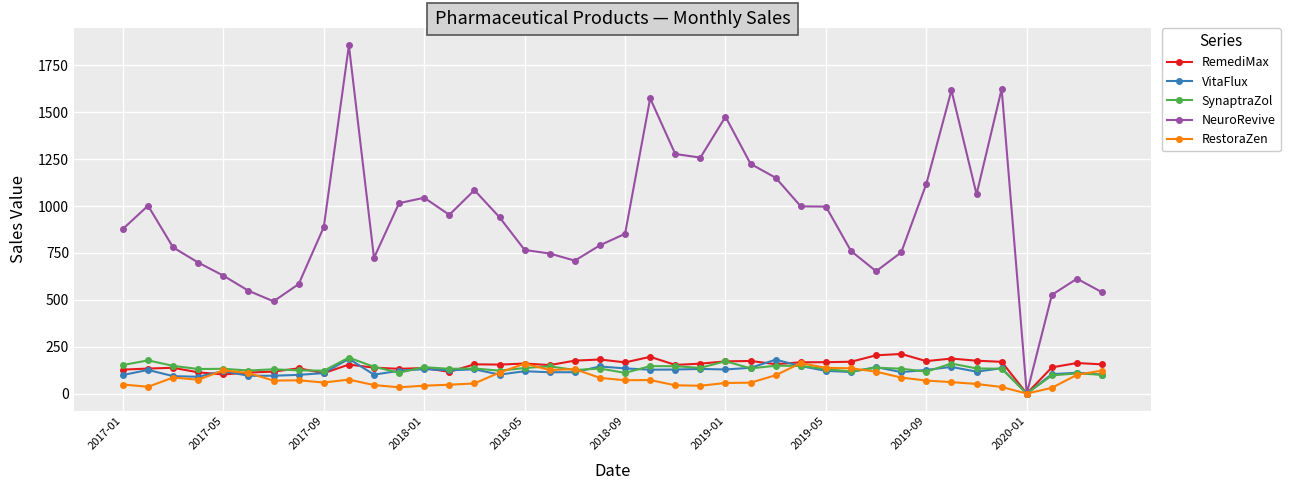

What are all the series names shown in the legend?

RemediMax, VitaFlux, SynaptraZol, NeuroRevive, RestoraZen